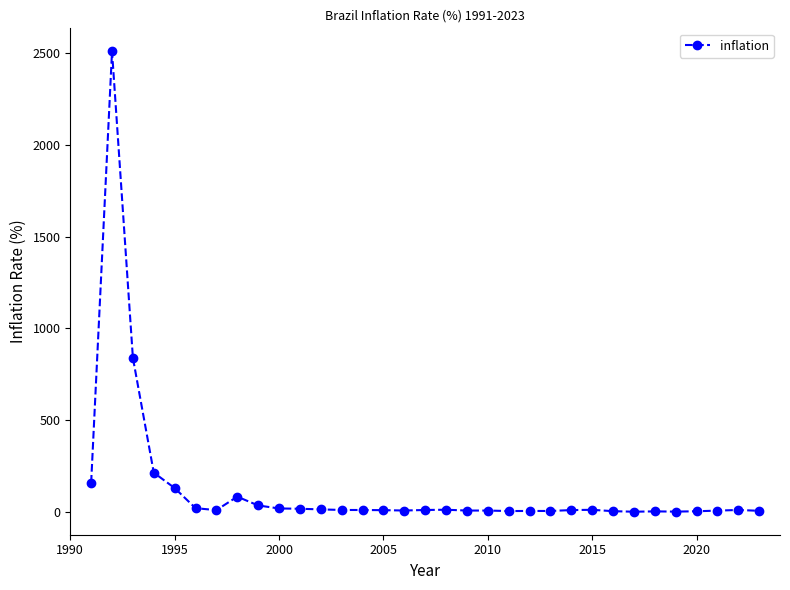

What is the maximum value shown in the chart?

2508.8